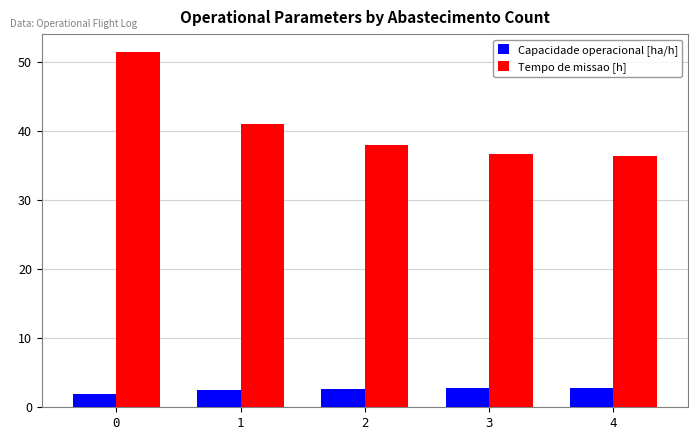

Which series has the largest total across all categories?

Tempo de missao [h]